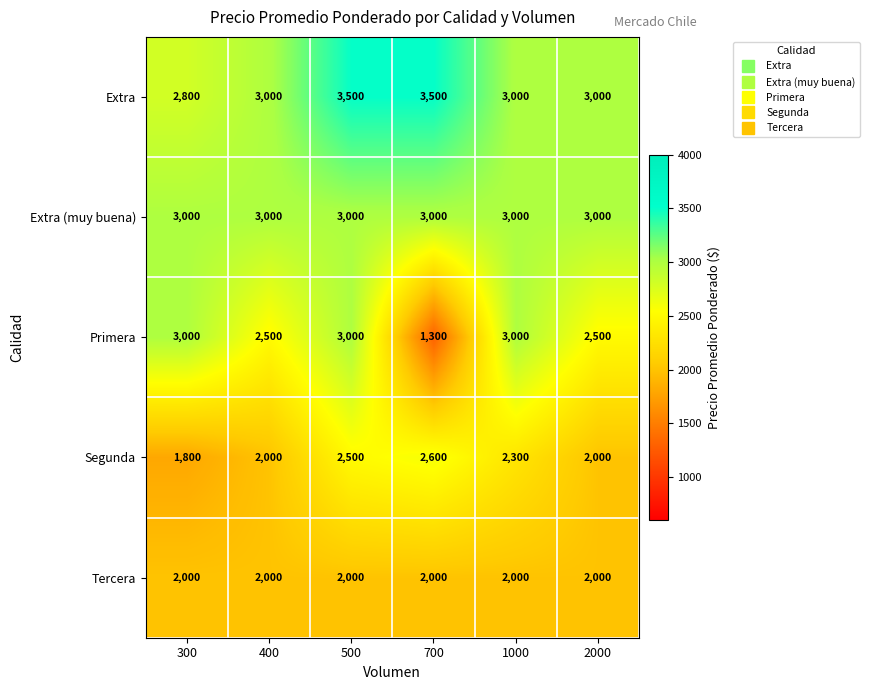

Reading right to left, what are all the values shown in this chart?

Extra: 3000	3000	3500	3500	3000	2800
Extra (muy buena): 3000	3000	3000	3000	3000	3000
Primera: 2500	3000	1300	3000	2500	3000
Segunda: 2000	2300	2600	2500	2000	1800
Tercera: 2000	2000	2000	2000	2000	2000